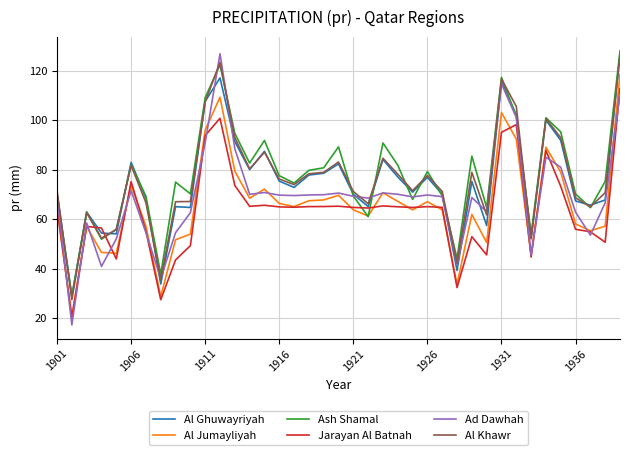

Which series has the largest range (max minus min)?

Ad Dawhah